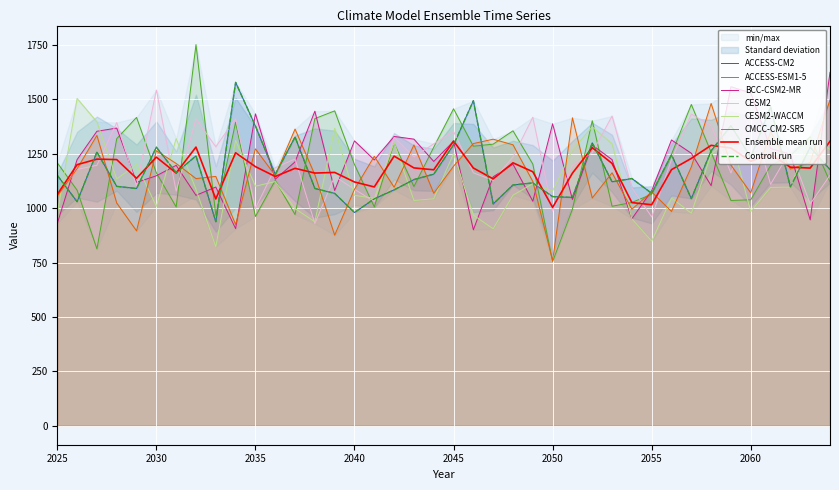

Which has a higher value, 2059 or 2040?

2059